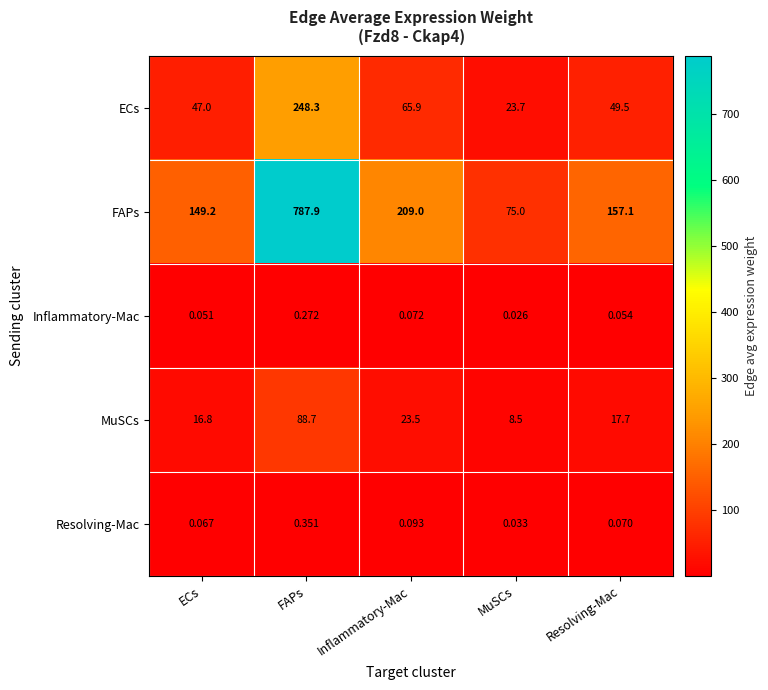

At FAPs, list the series in order from smallest to largest.

Inflammatory-Mac, Resolving-Mac, MuSCs, ECs, FAPs